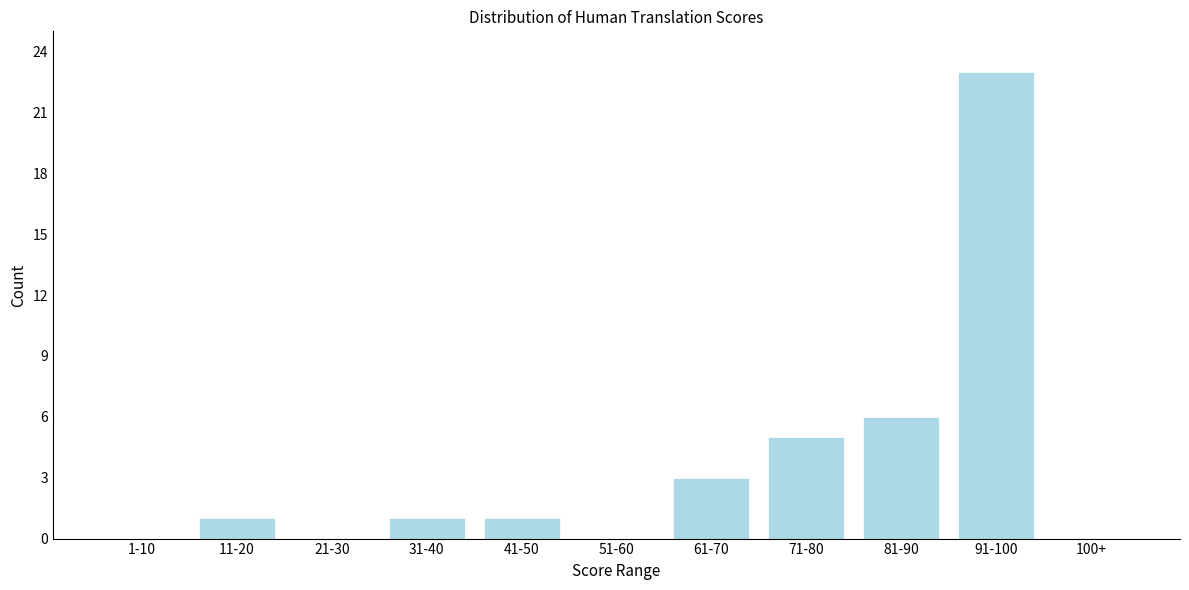

Reading left to right, extract all data points from this chart.

1-10=0	11-20=1	21-30=0	31-40=1	41-50=1	51-60=0	61-70=3	71-80=5	81-90=6	91-100=23	100+=0